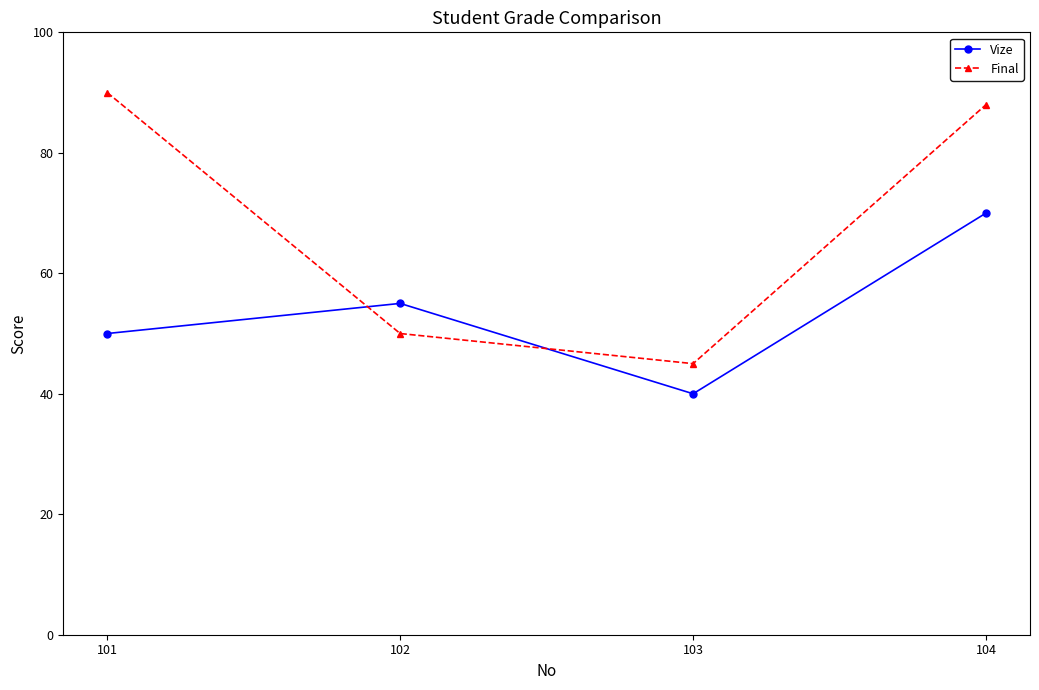

True or false: Vize has a value of 55 at 102.

True